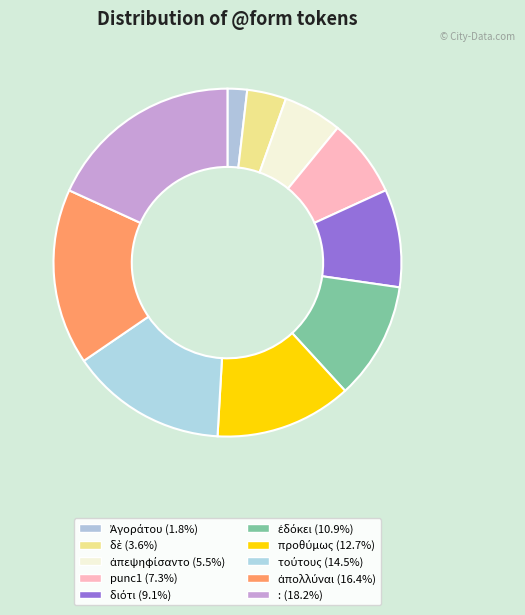

How many slices are in this pie chart?

10